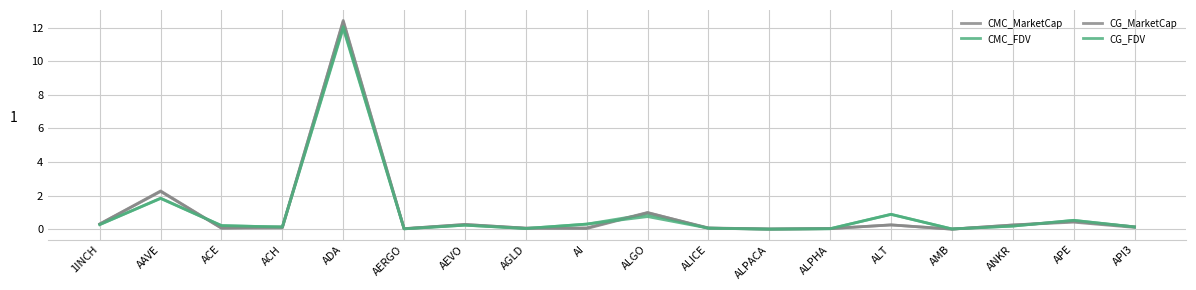

Which category has the highest value in the CMC_MarketCap series?

ADA